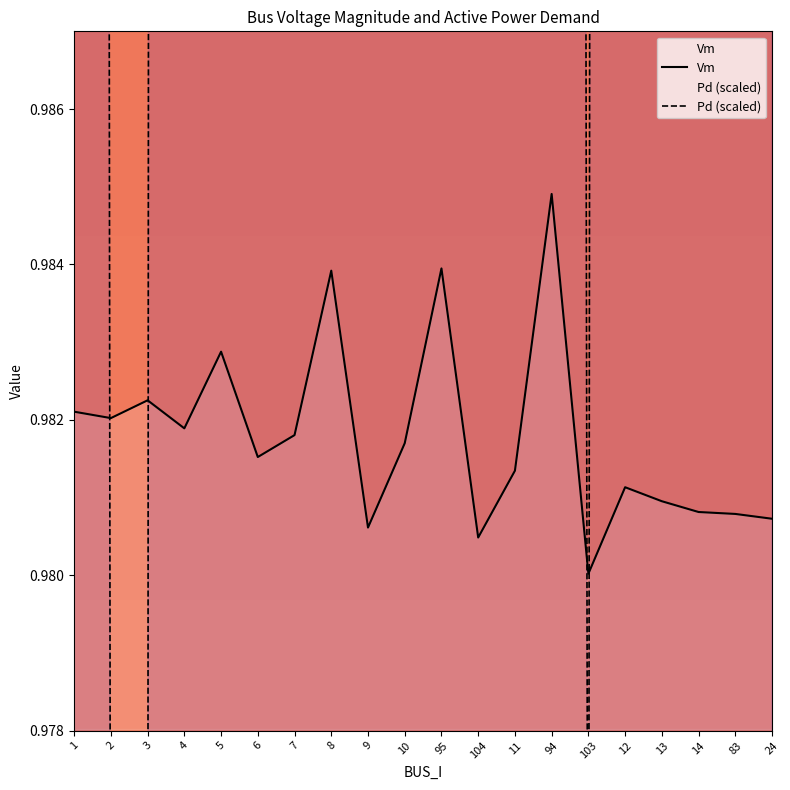

At which label does Vm reach its minimum?

103